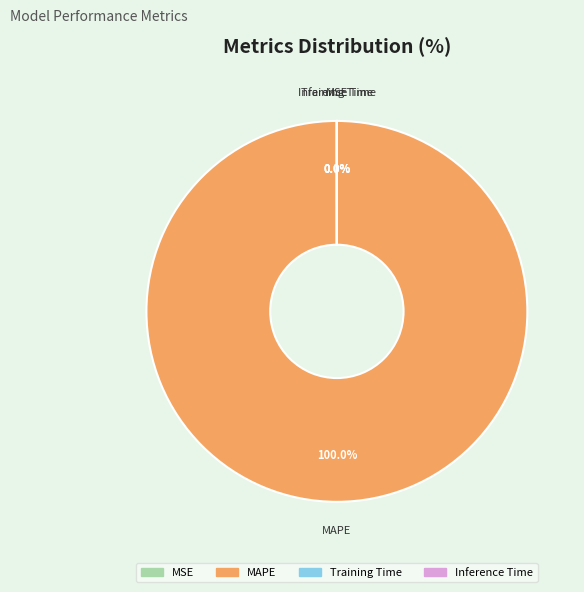

Is there a majority slice in this chart?

Yes